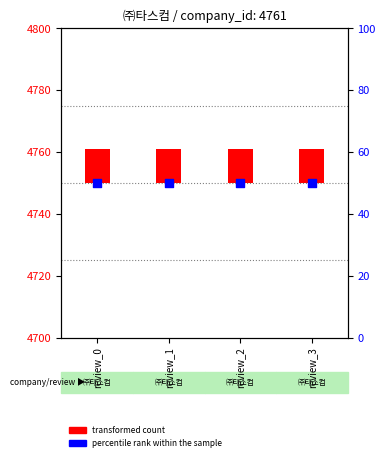

What is the total value across all series at review_3?

61